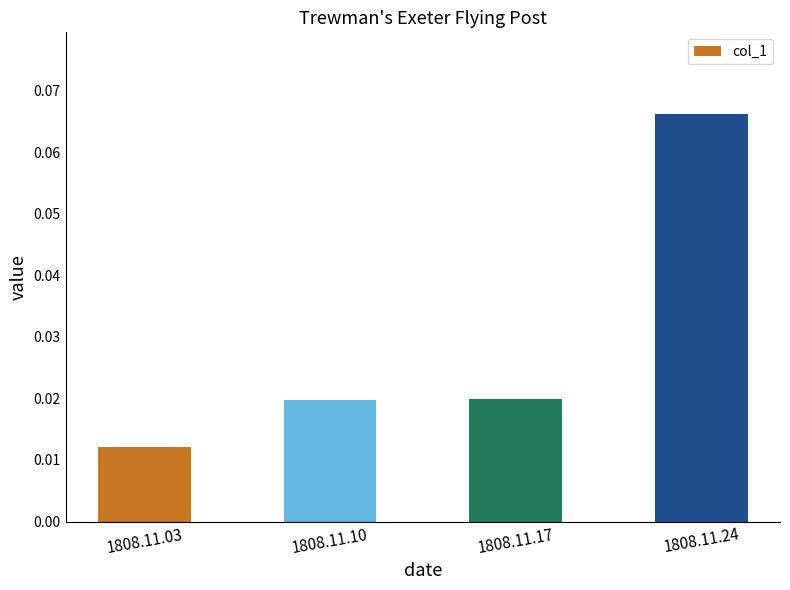

Which label corresponds to the smallest value in the chart?

1808.11.03